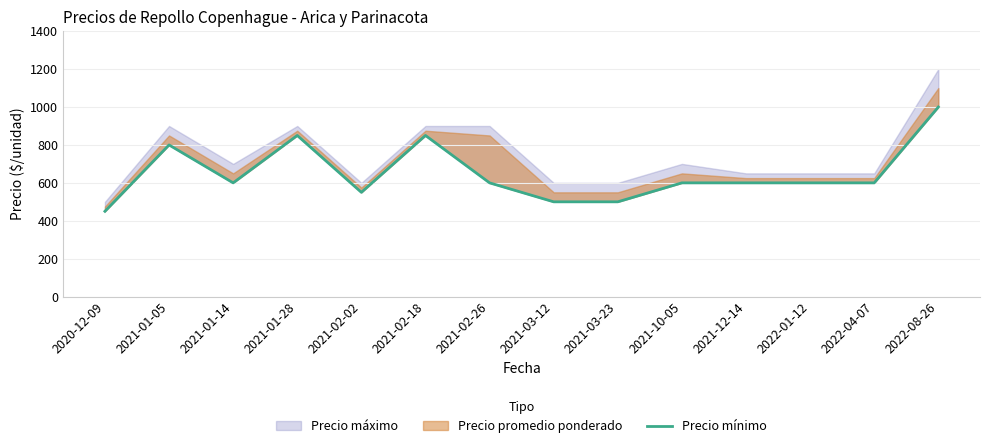

How many lines are shown in the chart?

1